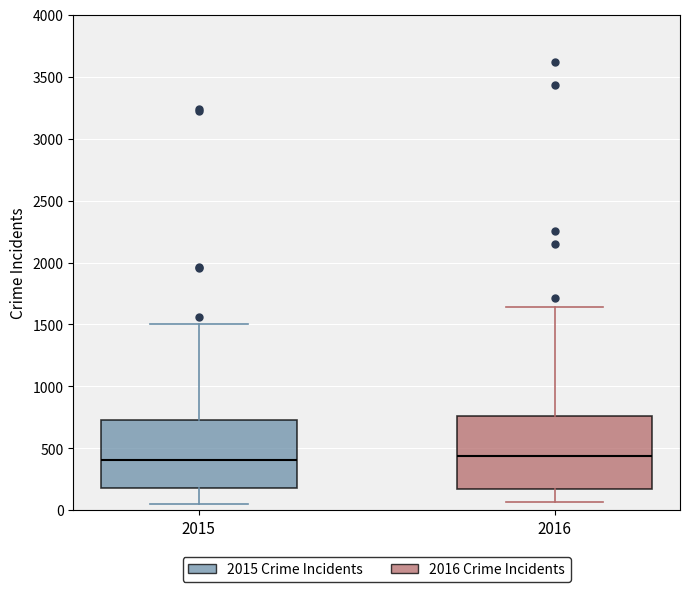

Where is the upper edge of the box at x = 2016 on the y-axis? The values are not printed on the chart, so give them approximately, as read against the axis.

750